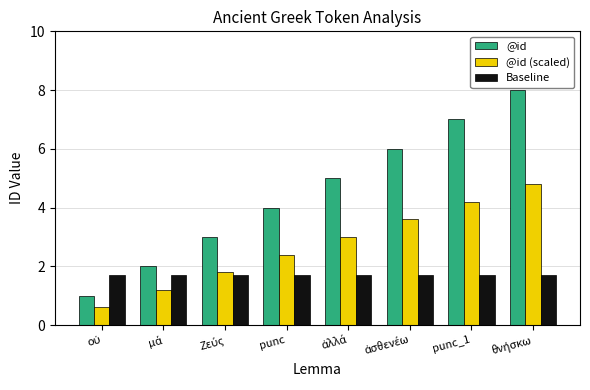

Is it true that Baseline equals 1.7 at punc?

True